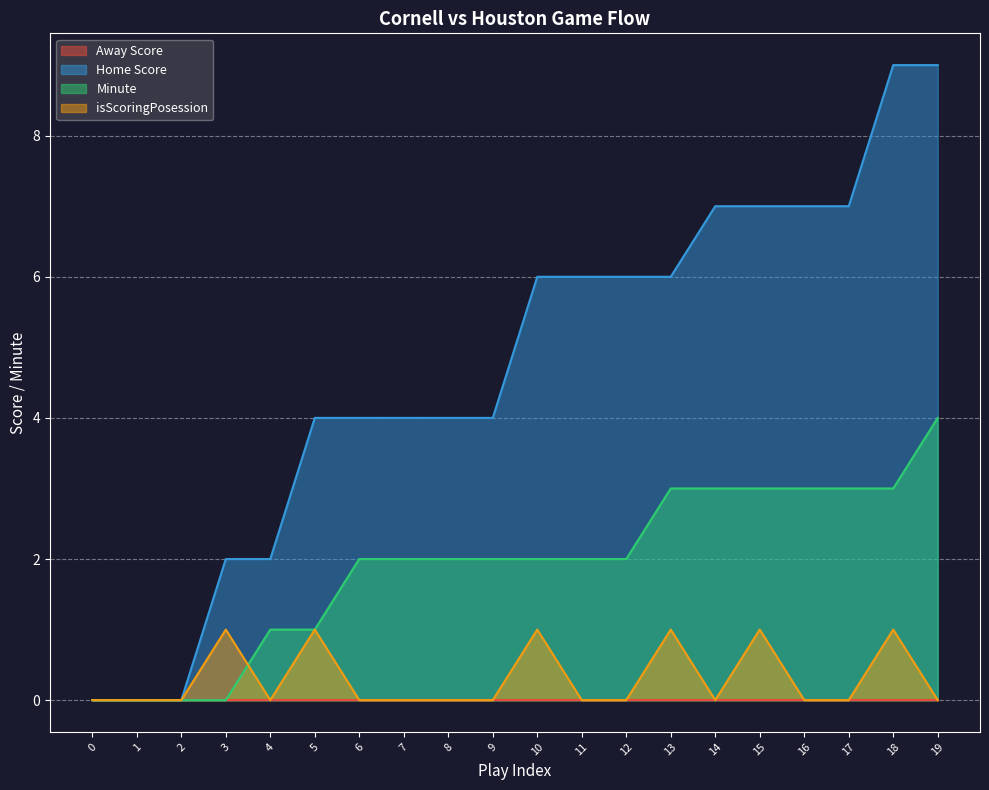

At which label is Home Score closest to 4?

5